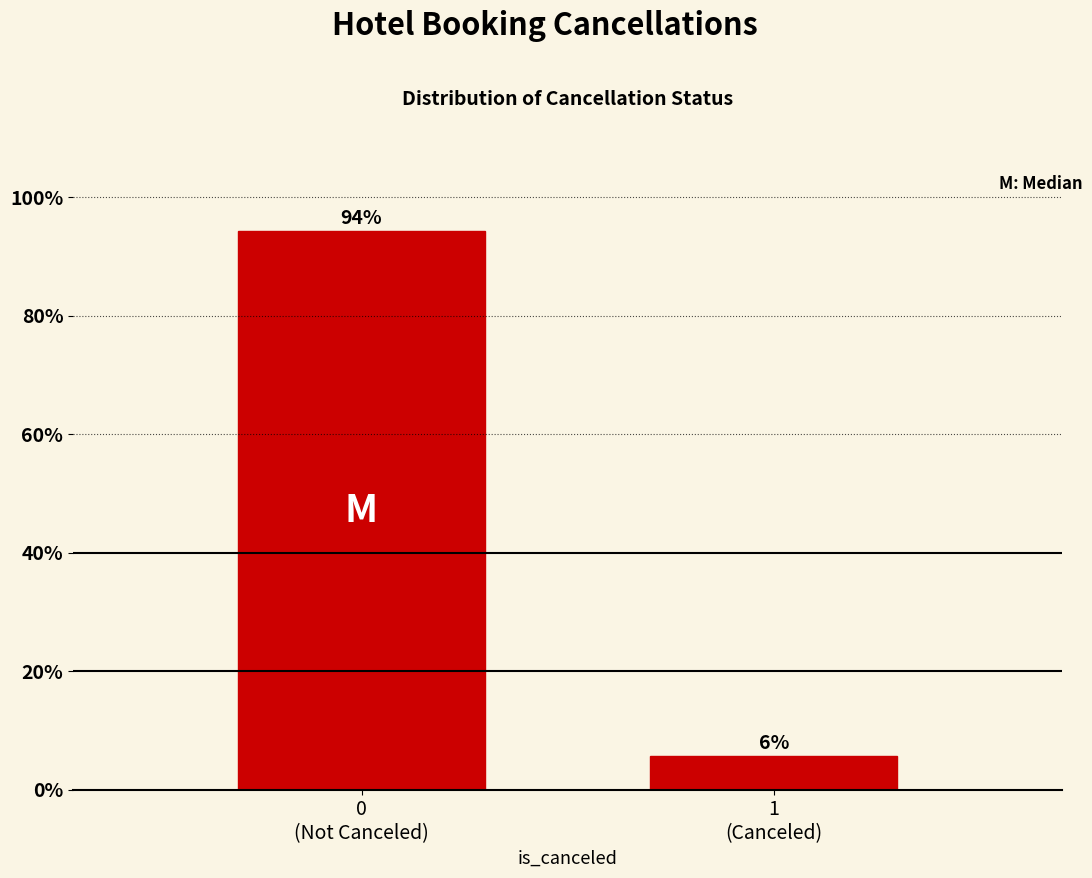

What is the value of the 1st bar from the left?

94.3